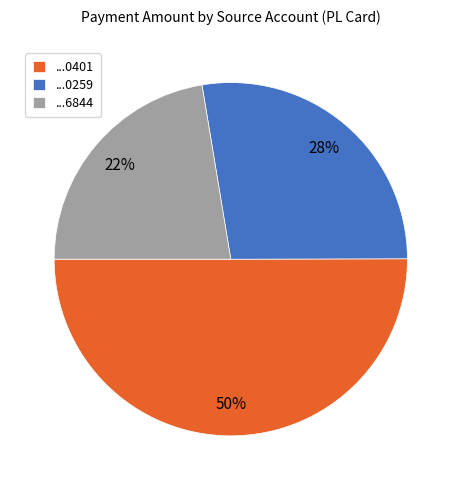

What percentage is the ...0401 slice, to the nearest percent?

50%